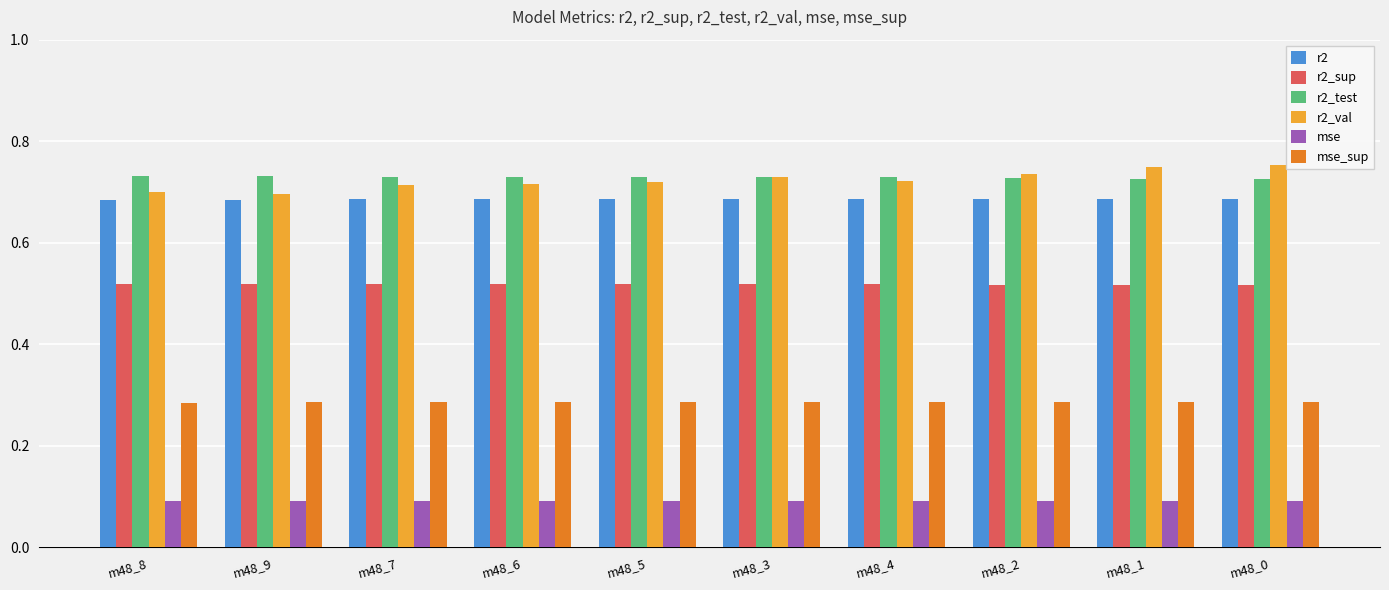

What are all the series names shown in the legend?

r2, r2_sup, r2_test, r2_val, mse, mse_sup